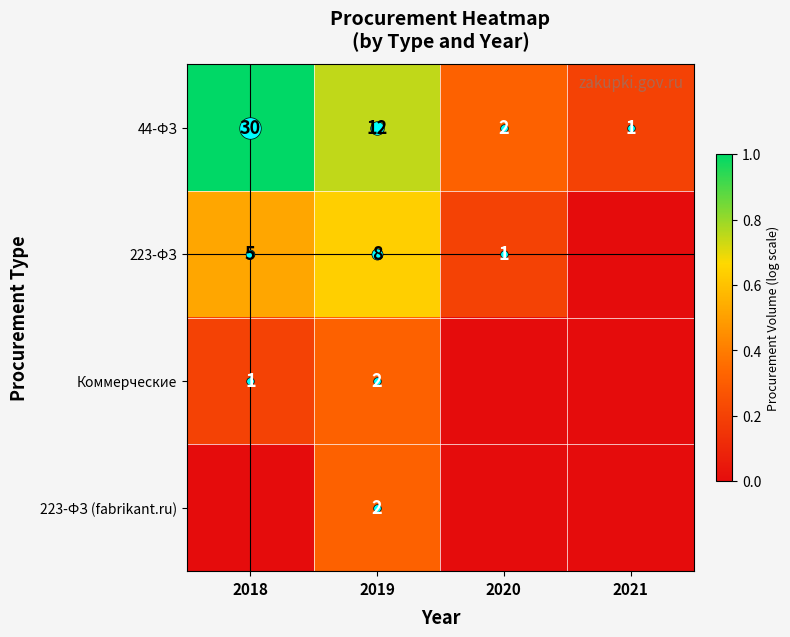

At which label is 44-ФЗ closest to 0?

2021